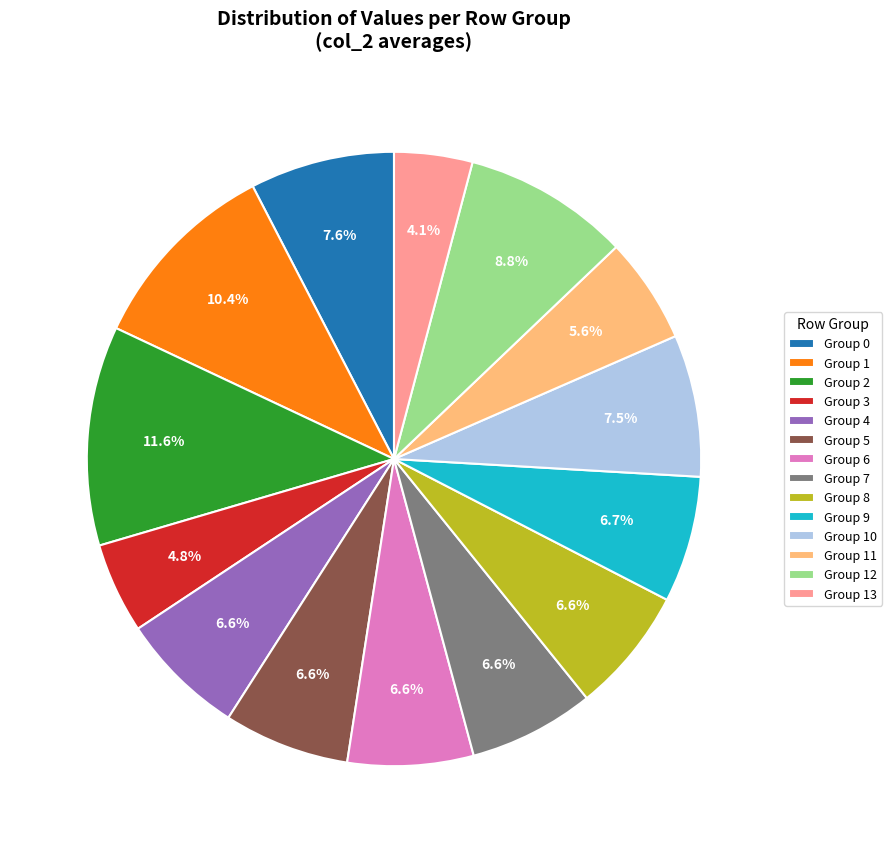

What is the total percentage of Group 2 and Group 4?

18.2%